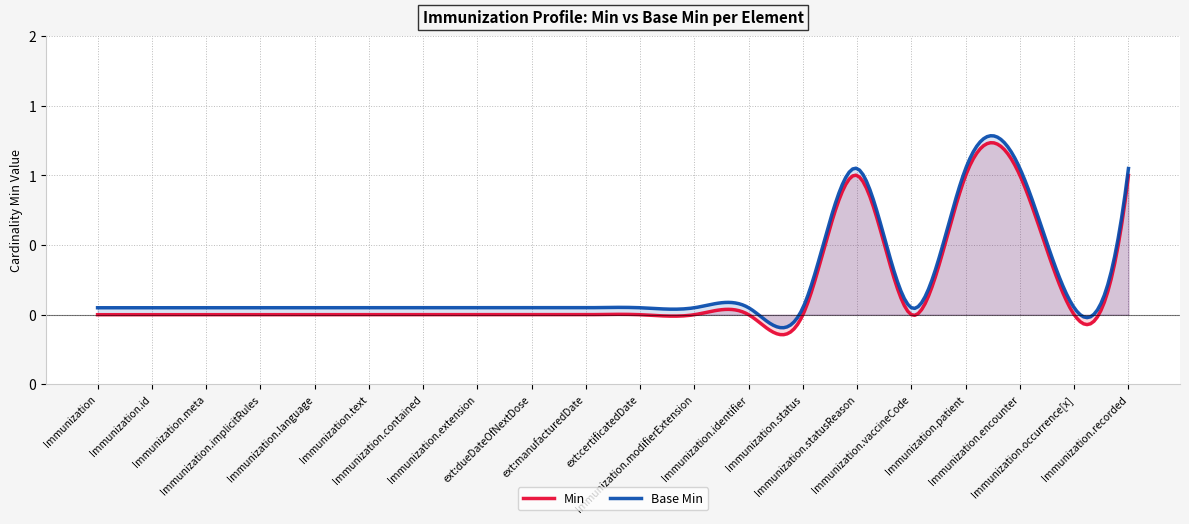

Reading left to right, extract all data points from this chart.

Min: Immunization=0	Immunization.id=0	Immunization.meta=0	Immunization.implicitRules=0	Immunization.language=0	Immunization.text=0	Immunization.contained=0	Immunization.extension=0	ext:dueDateOfNextDose=0	ext:manufacturedDate=0	ext:certificatedDate=0	Immunization.modifierExtension=0	Immunization.identifier=0	Immunization.status=0	Immunization.statusReason=1	Immunization.vaccineCode=0	Immunization.patient=1	Immunization.encounter=1	Immunization.occurrence[x]=0	Immunization.recorded=1
Base Min: Immunization=0	Immunization.id=0	Immunization.meta=0	Immunization.implicitRules=0	Immunization.language=0	Immunization.text=0	Immunization.contained=0	Immunization.extension=0	ext:dueDateOfNextDose=0	ext:manufacturedDate=0	ext:certificatedDate=0	Immunization.modifierExtension=0	Immunization.identifier=0	Immunization.status=0	Immunization.statusReason=1	Immunization.vaccineCode=0	Immunization.patient=1	Immunization.encounter=1	Immunization.occurrence[x]=0	Immunization.recorded=1